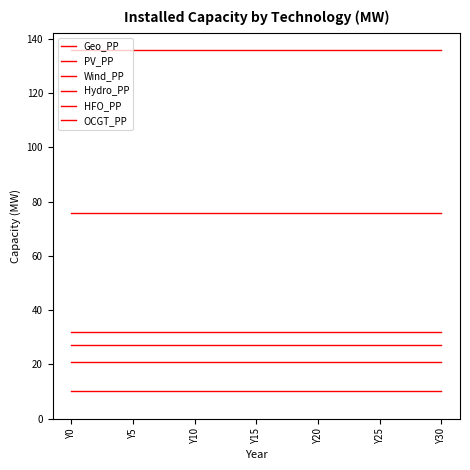

How many lines are shown in the chart?

6